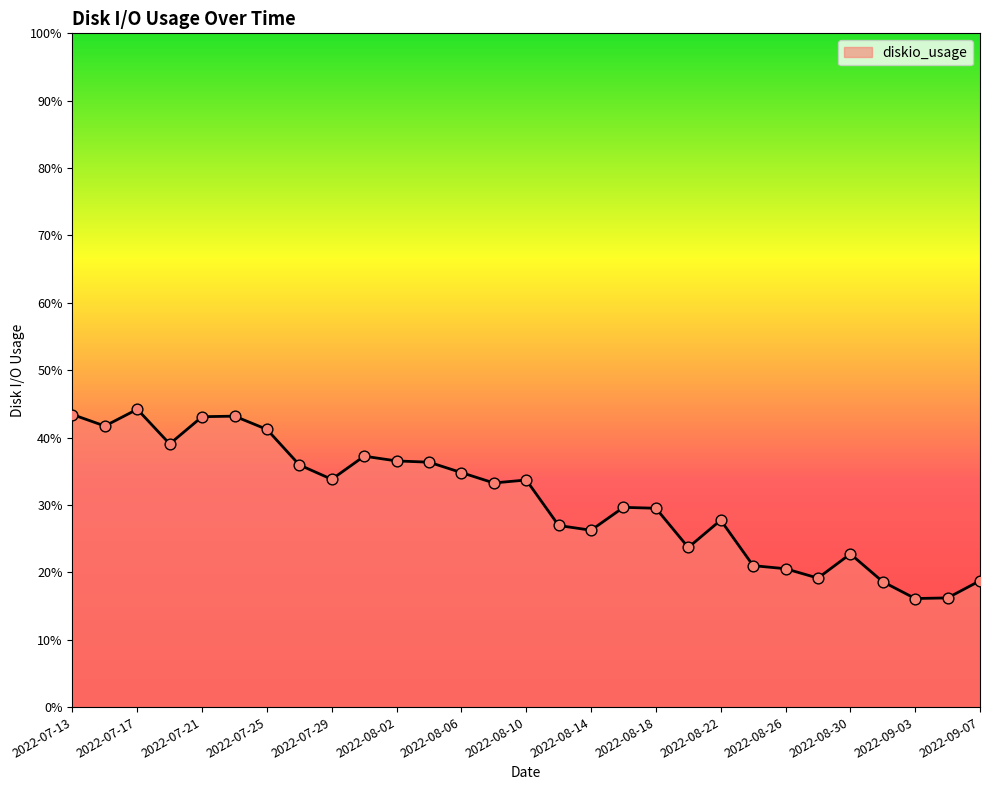

What is the difference between the maximum and minimum values?

28.1